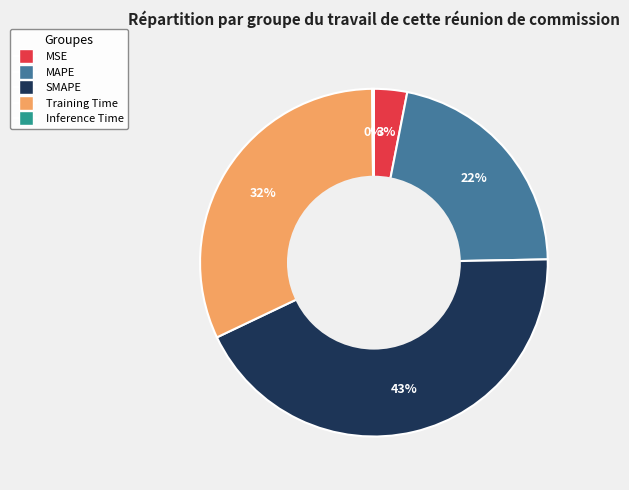

To the nearest percent, what percentage of the pie is Training Time?

32%